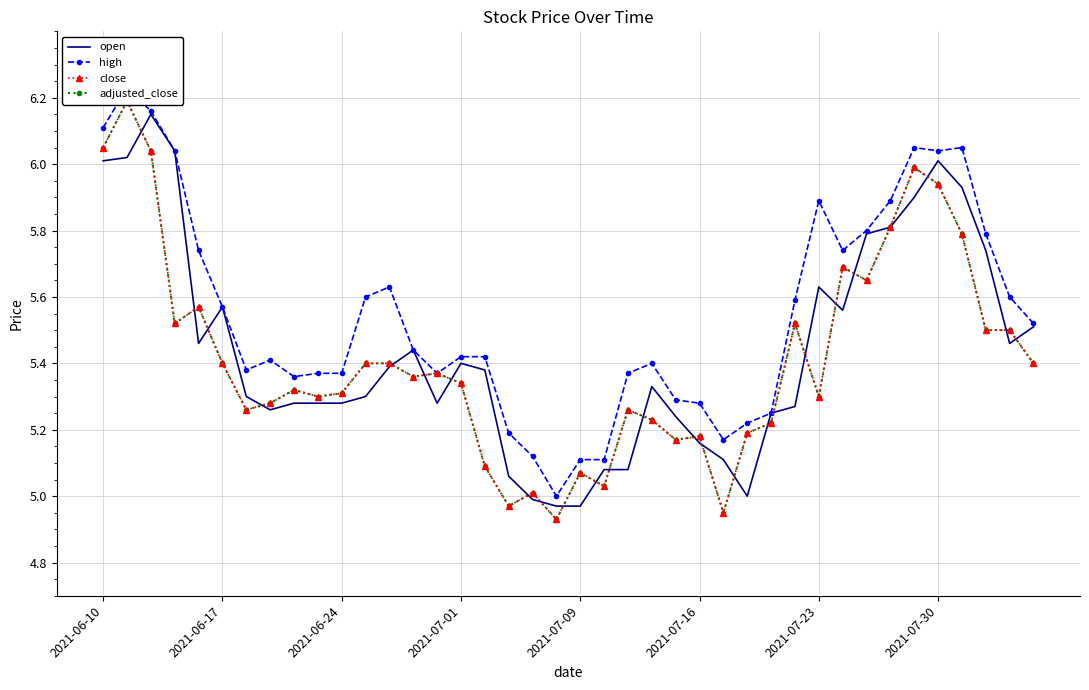

The adjusted_close series shows 5.4 at 12. True or false?

True